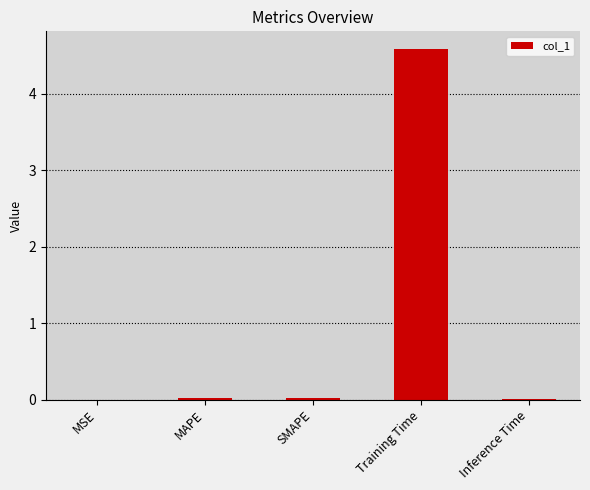

Count the number of categories in the chart.

5